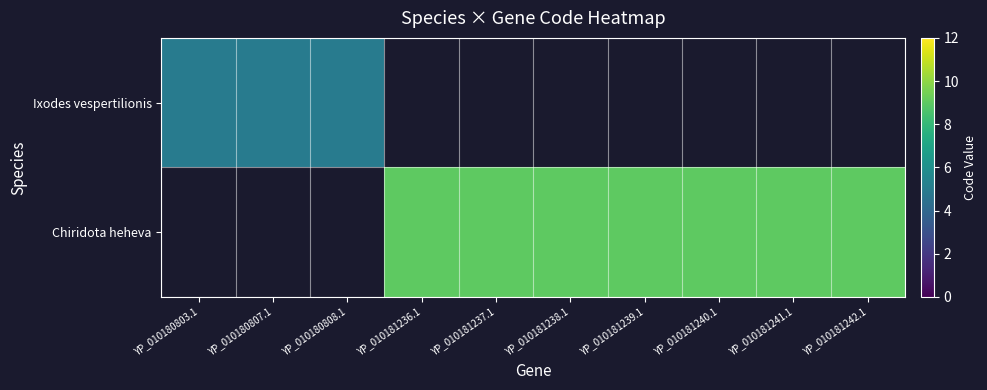

Which series changed the most between YP_010181239.1 and YP_010181241.1?

Chiridota heheva